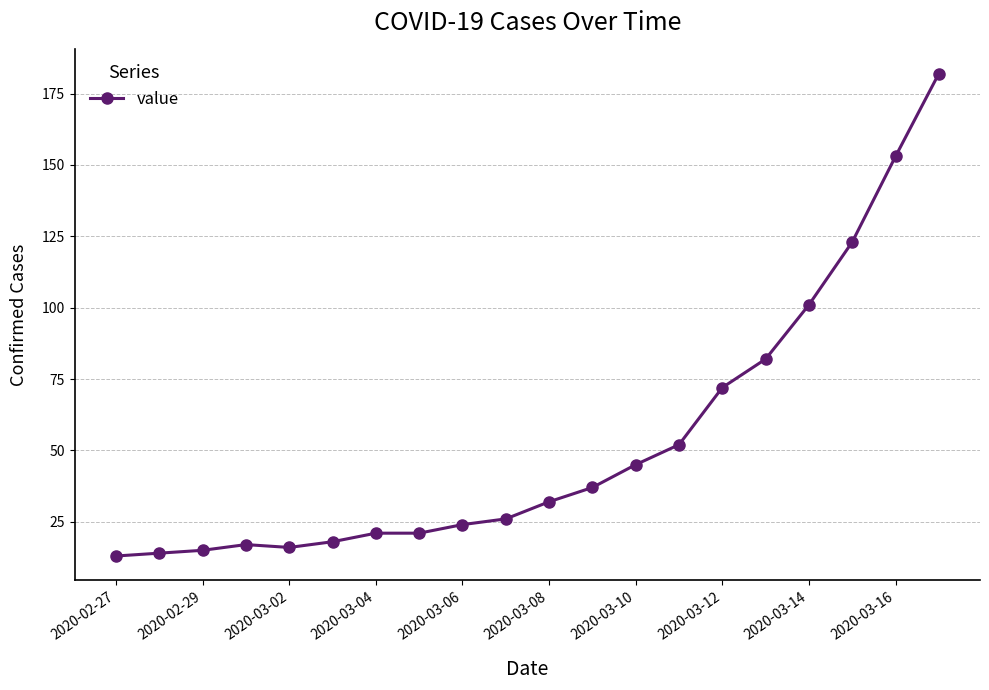

Reading left to right, what are all the values shown in this chart?

13	14	15	17	16	18	21	21	24	26	32	37	45	52	72	82	101	123	153	182